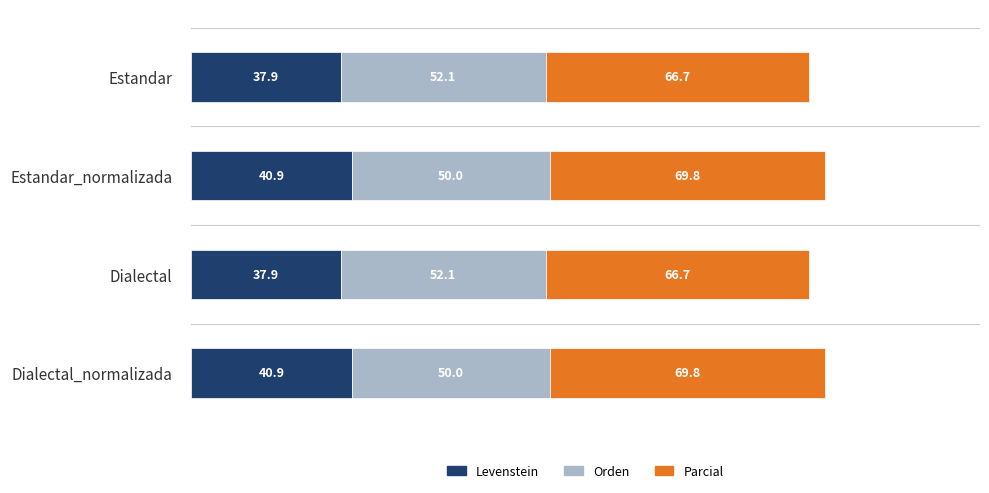

How many values in the Levenstein series are below 40?

2